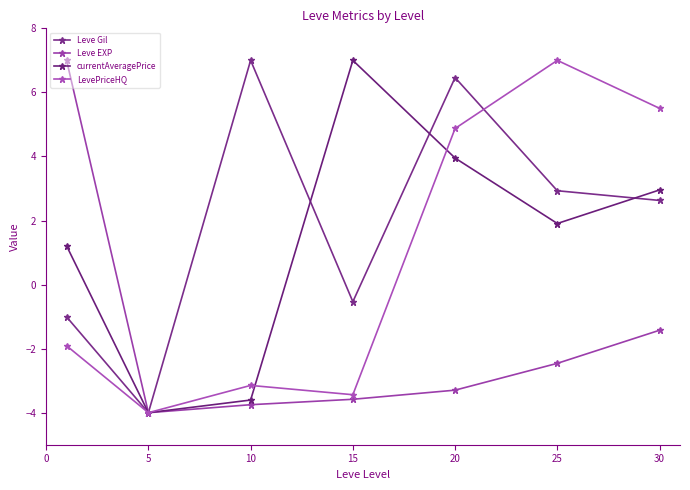

True or false: currentAveragePrice and Leve EXP intersect in this chart.

False